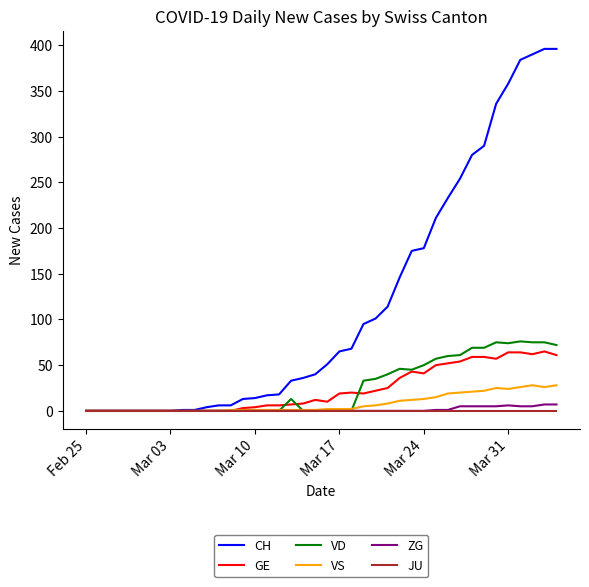

Which series has the largest range (max minus min)?

CH